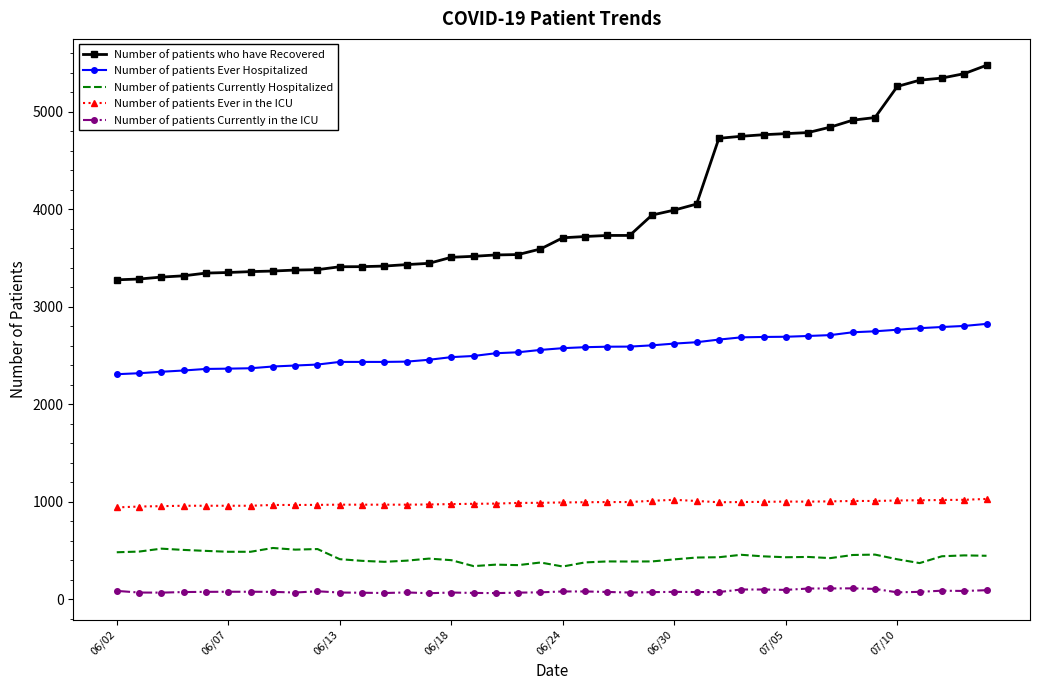

Rank the series by their maximum value, from highest to lowest.

Number of patients who have Recovered, Number of patients Ever Hospitalized, Number of patients Ever in the ICU, Number of patients Currently Hospitalized, Number of patients Currently in the ICU